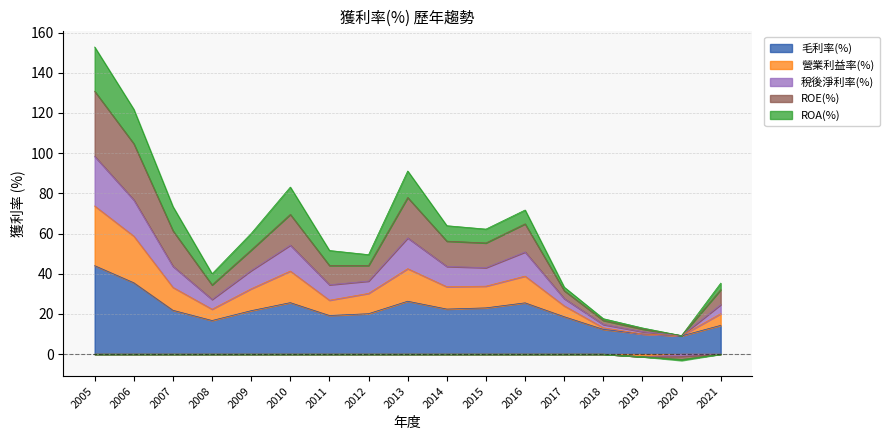

Does the chart have visible grid lines?

Yes